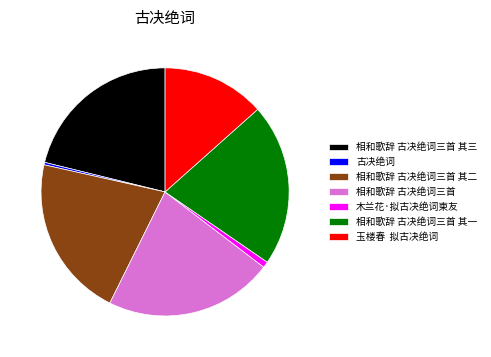

Is there a majority slice in this chart?

No